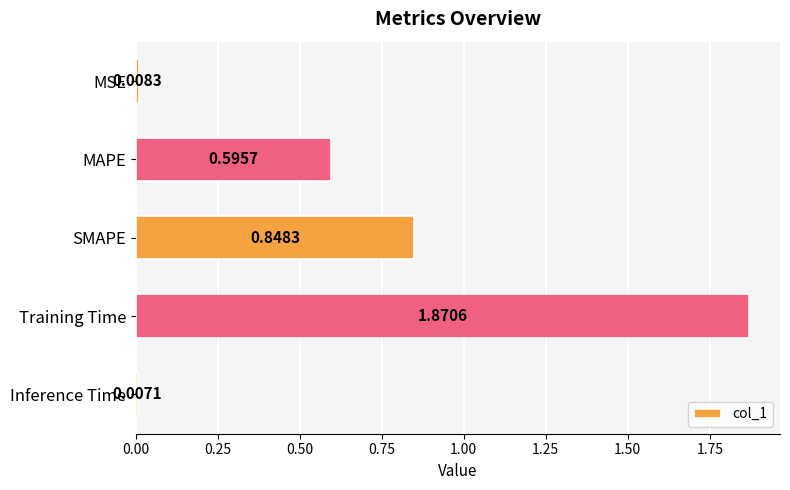

Which category has the highest value across all series?

Training Time